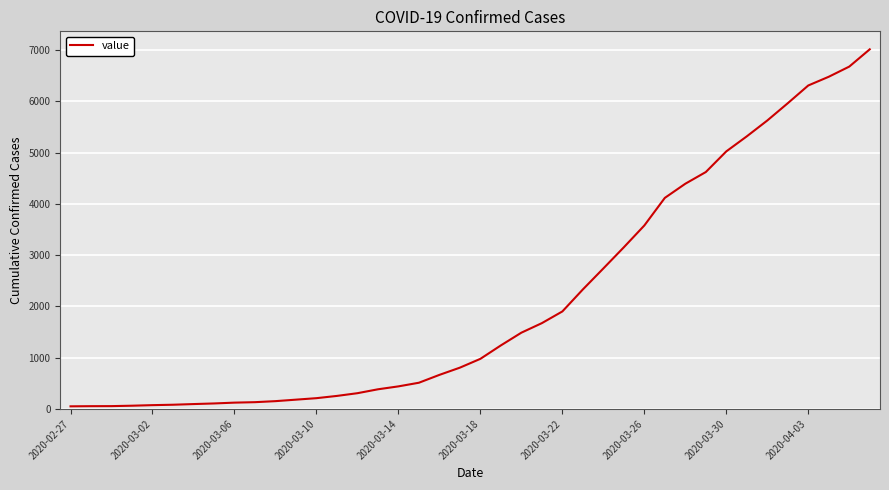

How many lines are shown in the chart?

1